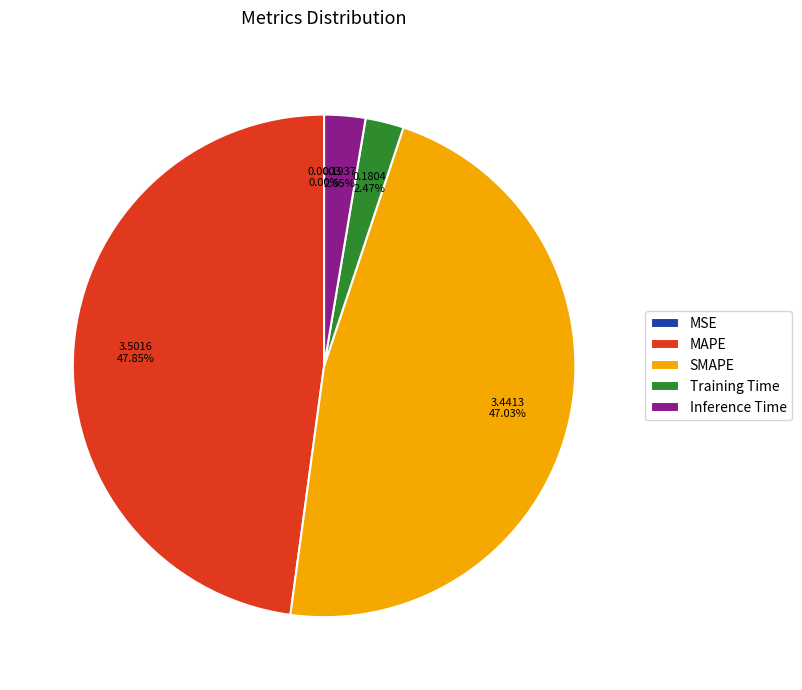

Between Training Time and SMAPE, which is larger?

SMAPE